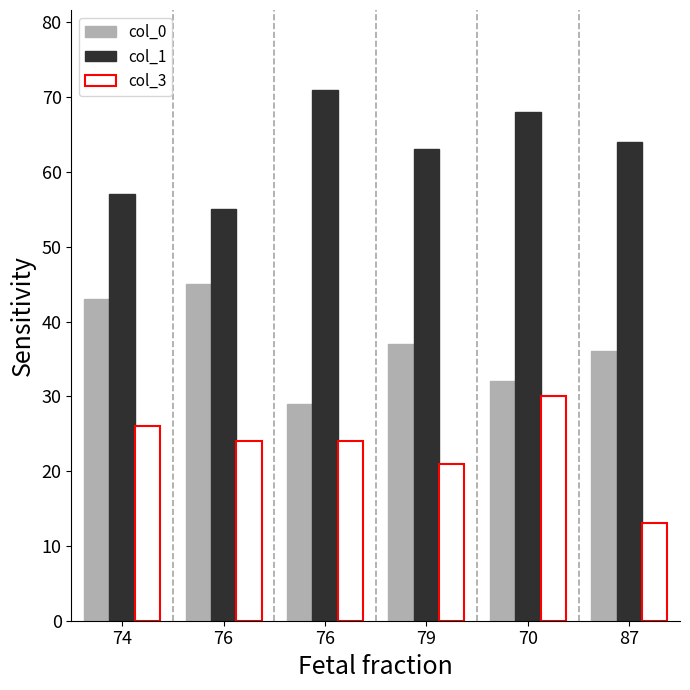

Are the bars grouped side by side (vs. stacked)?

Yes